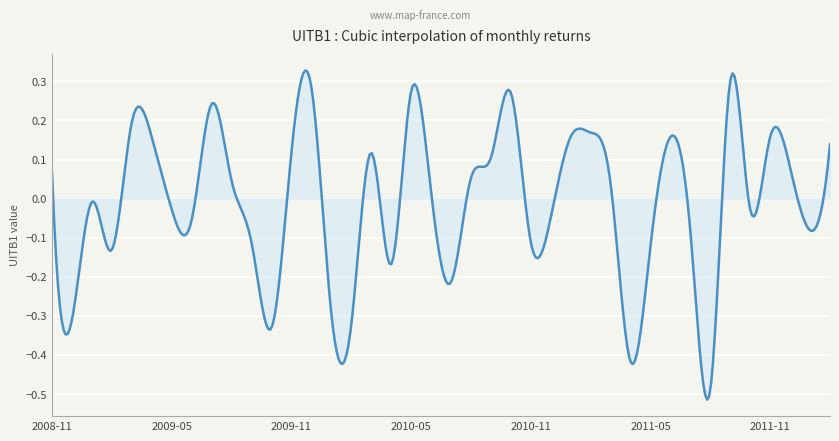

What is the difference between the maximum and minimum values?

0.8